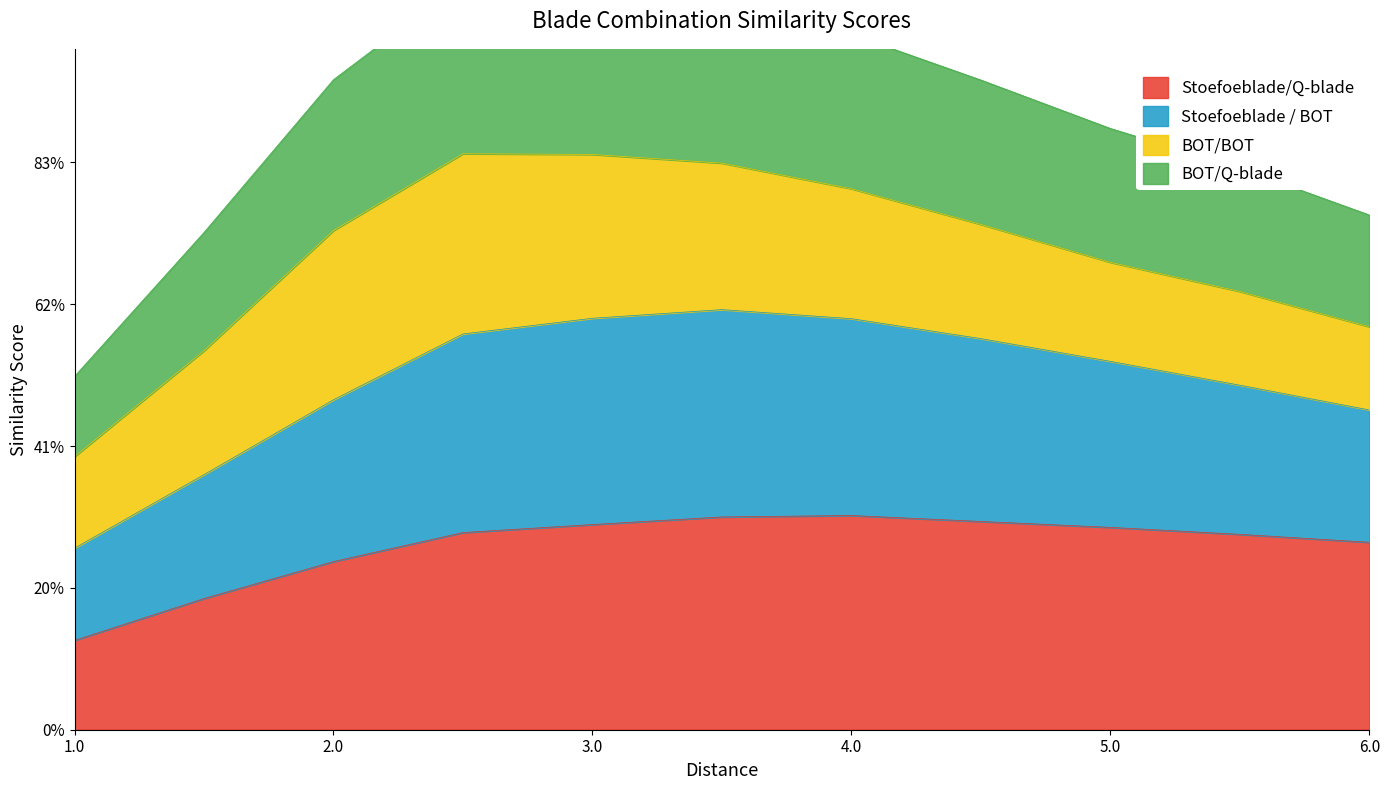

At how many categories does at least one series exceed 0?

11